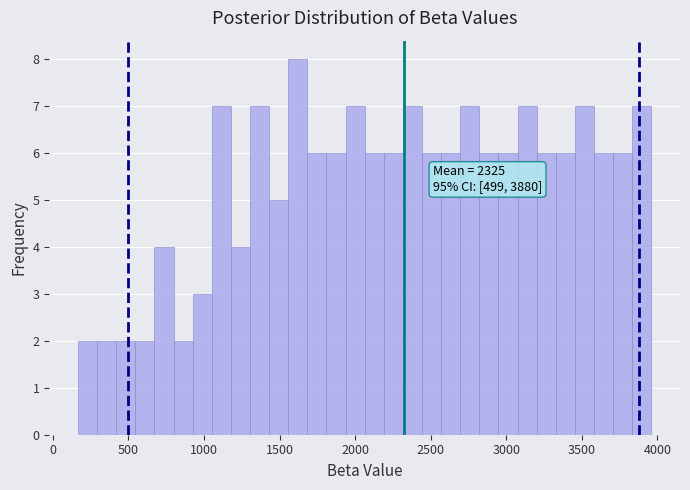

Around what value on the x-axis is the tallest bar? Give the approximate position of its centre, as read against the axis.

1600